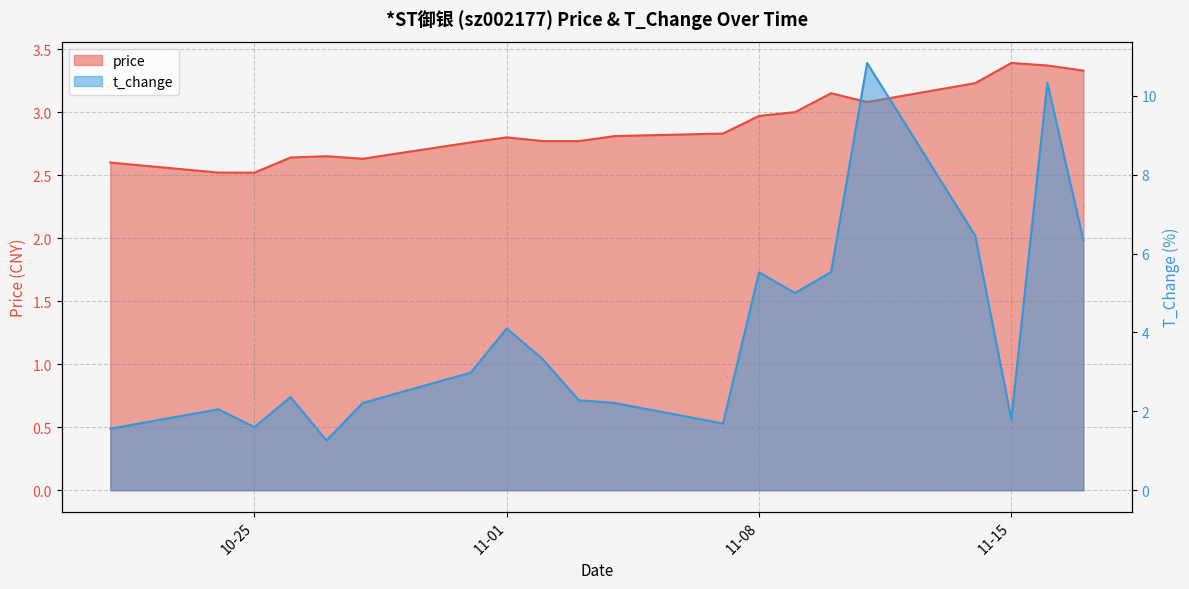

What is the sum of all price values?

57.8